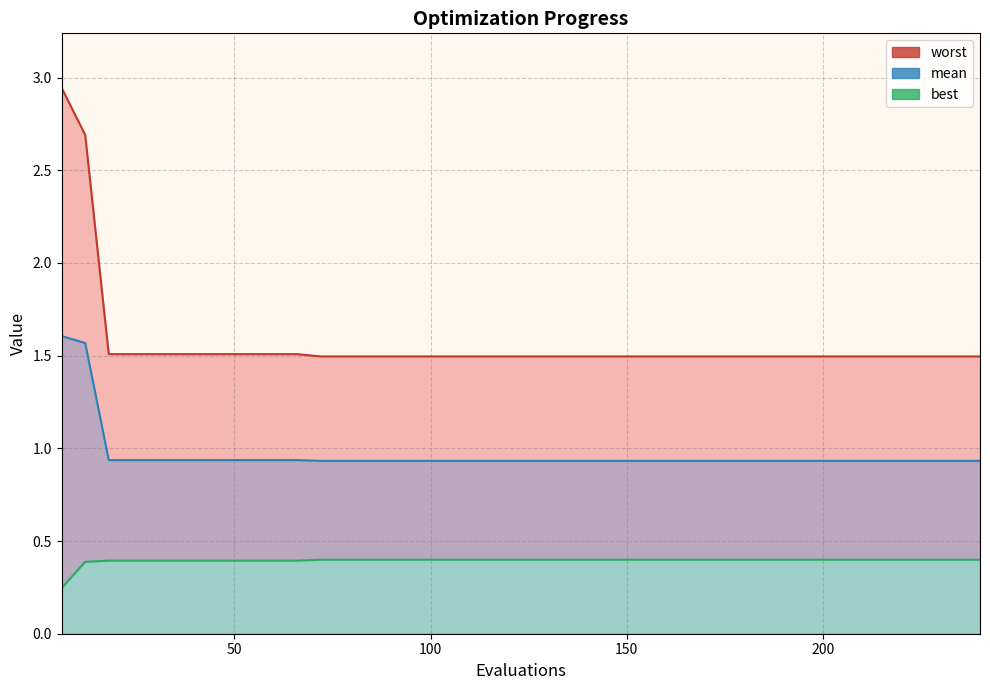

Between 96 and 162, which series saw the biggest shift?

mean